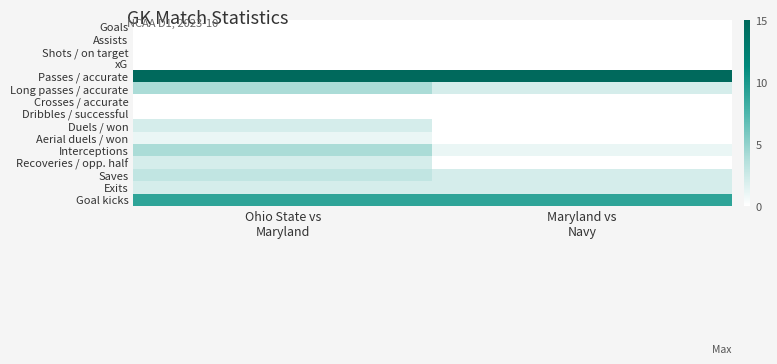

Reading left to right, extract all data points from this chart.

Goals: Ohio State vs
Maryland=0	Maryland vs
Navy=0
Assists: Ohio State vs
Maryland=0	Maryland vs
Navy=0
Shots / on target: Ohio State vs
Maryland=0	Maryland vs
Navy=0
xG: Ohio State vs
Maryland=0	Maryland vs
Navy=0
Passes / accurate: Ohio State vs
Maryland=15	Maryland vs
Navy=15
Long passes / accurate: Ohio State vs
Maryland=4	Maryland vs
Navy=2
Crosses / accurate: Ohio State vs
Maryland=0	Maryland vs
Navy=0
Dribbles / successful: Ohio State vs
Maryland=0	Maryland vs
Navy=0
Duels / won: Ohio State vs
Maryland=2	Maryland vs
Navy=0
Aerial duels / won: Ohio State vs
Maryland=1	Maryland vs
Navy=0
Interceptions: Ohio State vs
Maryland=4	Maryland vs
Navy=1
Recoveries / opp. half: Ohio State vs
Maryland=2	Maryland vs
Navy=0
Saves: Ohio State vs
Maryland=3	Maryland vs
Navy=2
Exits: Ohio State vs
Maryland=2	Maryland vs
Navy=2
Goal kicks: Ohio State vs
Maryland=9	Maryland vs
Navy=9